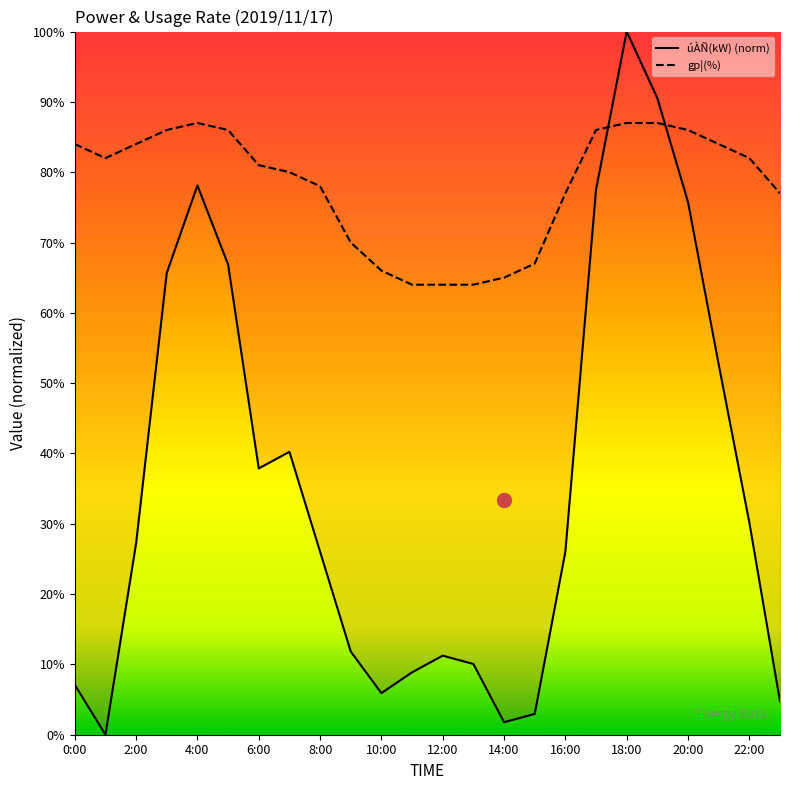

Which category has the highest value in the gp¦(%) series?

4:00